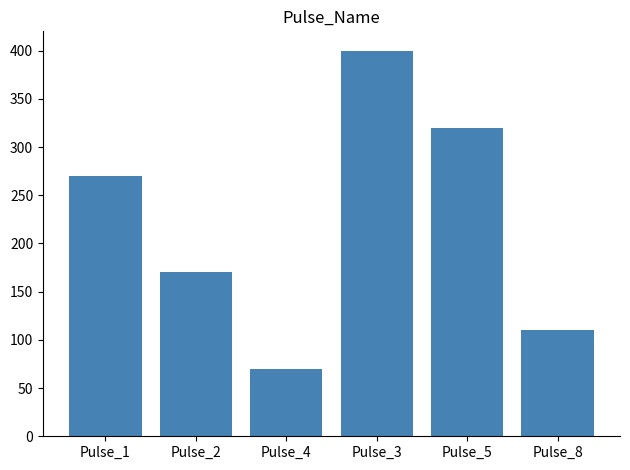

Reading right to left, what are all the values shown in this chart?

110	320	400	70	170	270